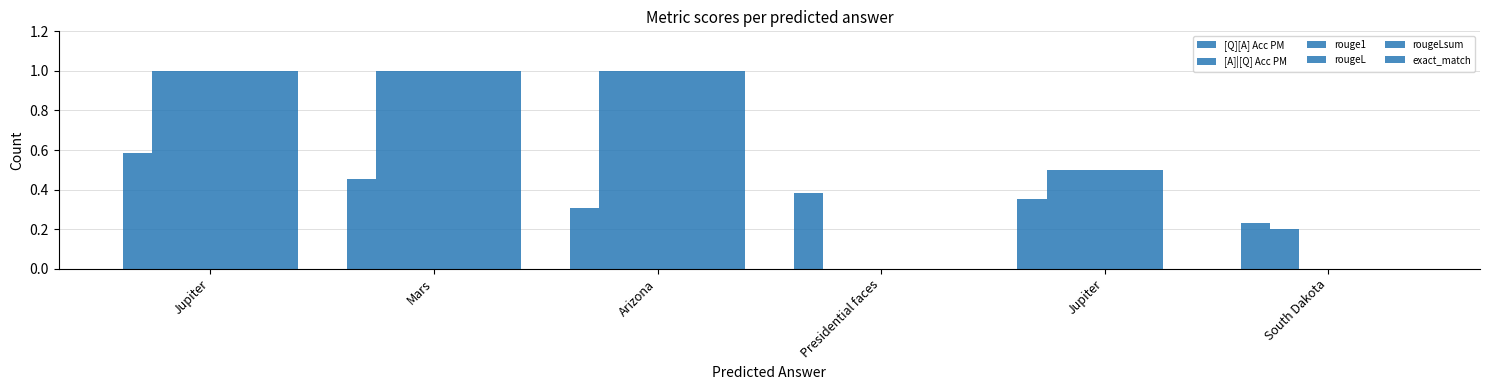

How many series are shown in this chart?

6